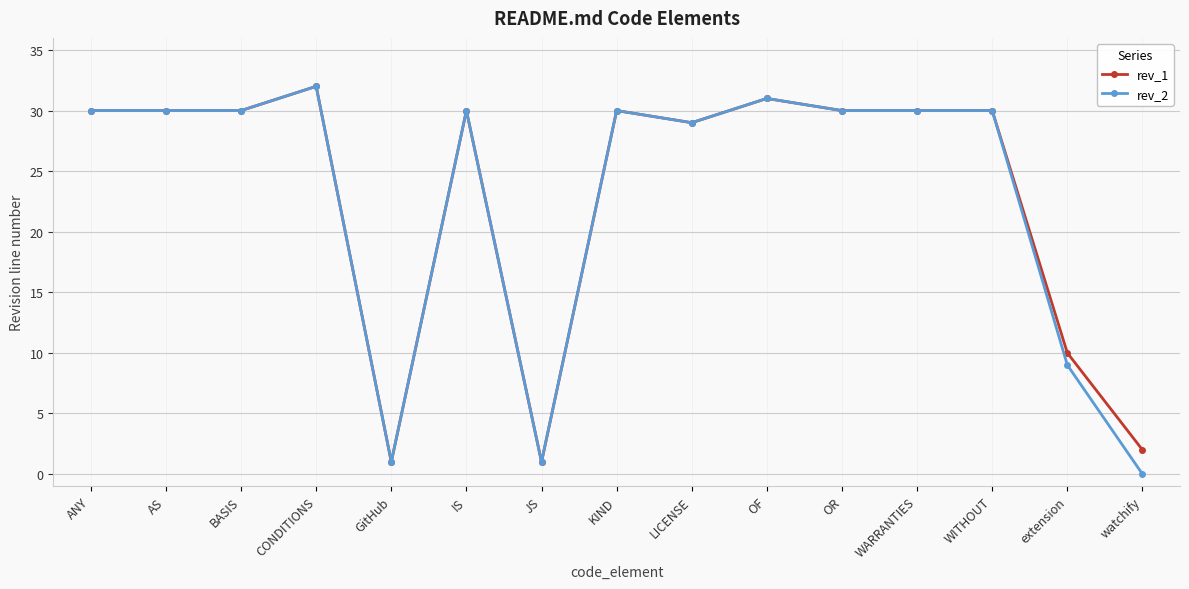

At which label is rev_1 closest to 16?

extension